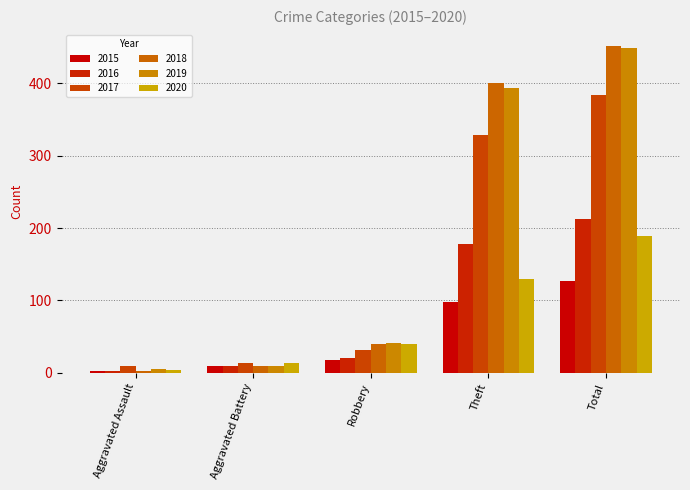

What is the minimum value shown in the chart?

2